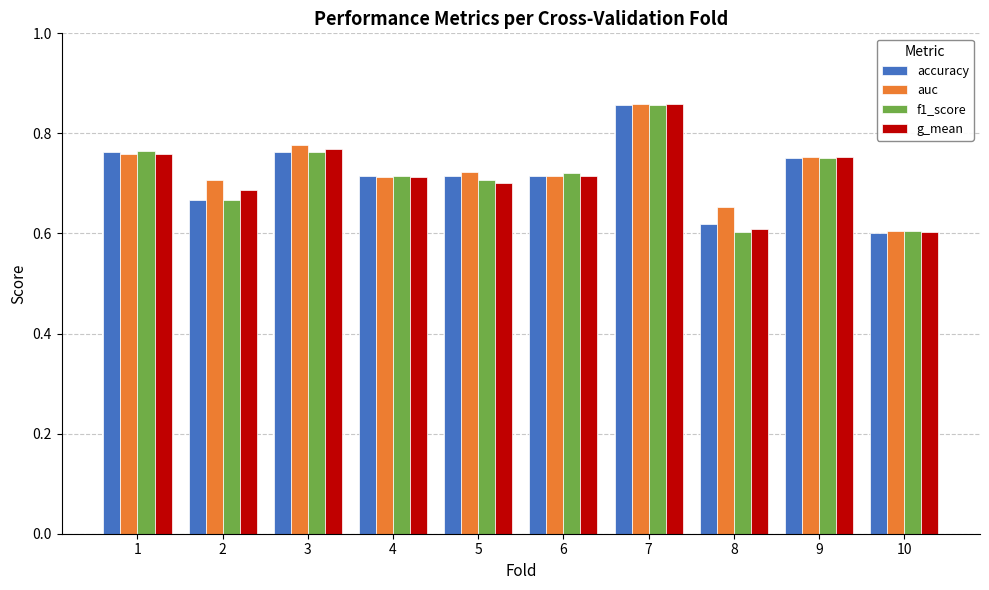

How many g_mean values are between 0 and 1?

10